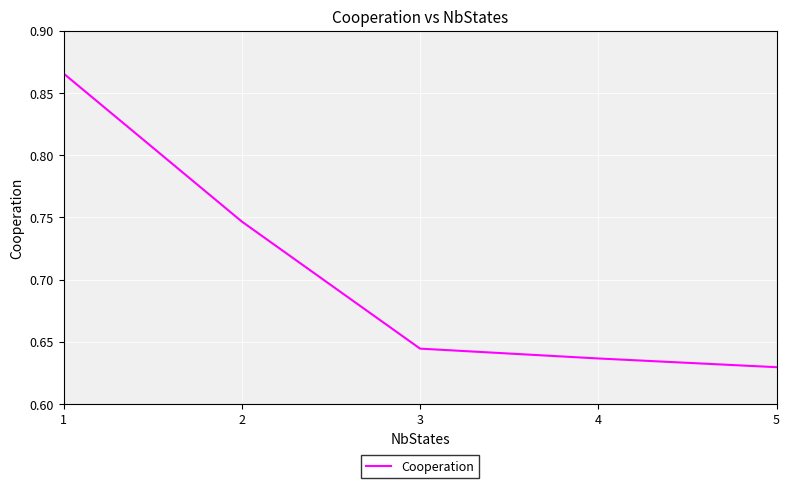

The value at 4 is 0.9. True or false?

False